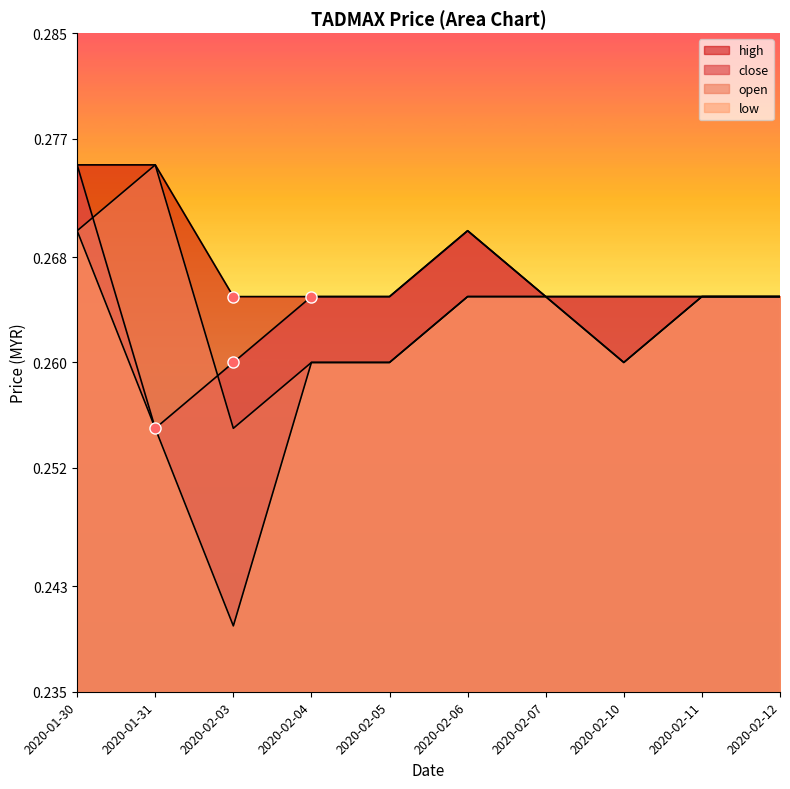

How many lines are shown in the chart?

4